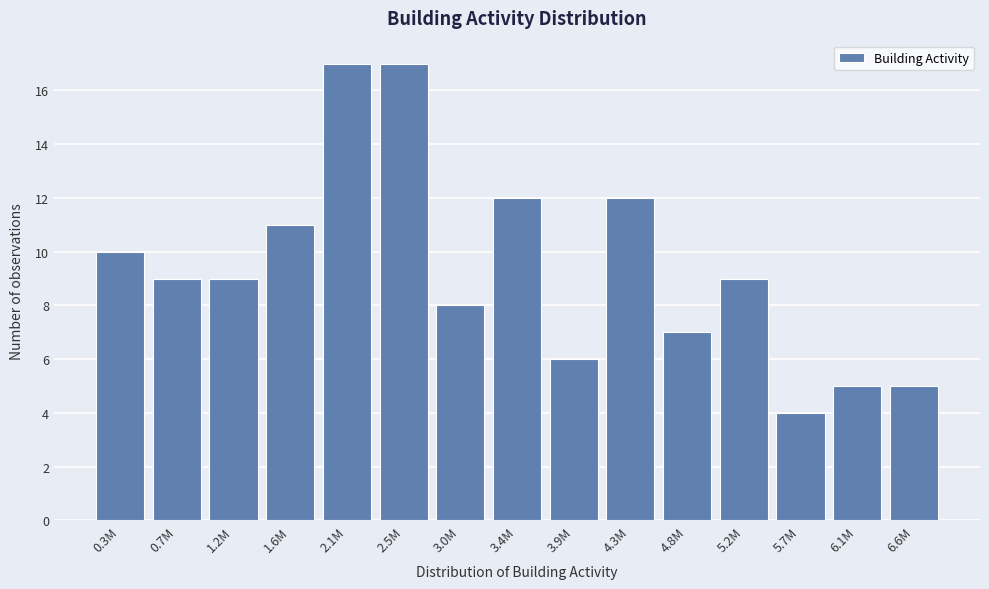

Reading left to right, list all the values displayed in this chart.

0.3M=10	0.7M=9	1.2M=9	1.6M=11	2.1M=17	2.5M=17	3.0M=8	3.4M=12	3.9M=6	4.3M=12	4.8M=7	5.2M=9	5.7M=4	6.1M=5	6.6M=5